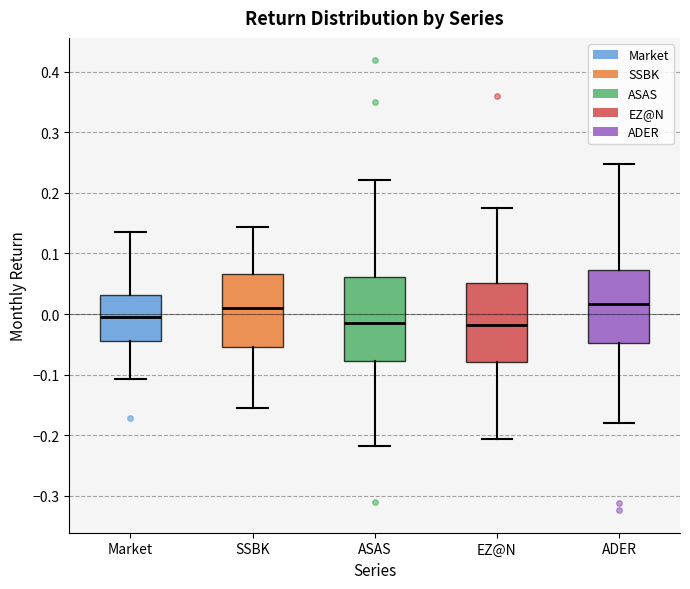

Reading left to right, transcribe this box plot: for each box, give where its median line is, the range the box spans, and where its two whiskers end, as read against the y-axis. The values are not printed on the chart, so give them approximately, as read against the axis.

Market: median -0.01, box -0.04 to 0.03, whiskers -0.11 to 0.14
SSBK: median 0.01, box -0.05 to 0.07, whiskers -0.16 to 0.14
ASAS: median -0.02, box -0.08 to 0.06, whiskers -0.22 to 0.22
EZ@N: median -0.02, box -0.08 to 0.05, whiskers -0.21 to 0.17
ADER: median 0.02, box -0.05 to 0.07, whiskers -0.18 to 0.25